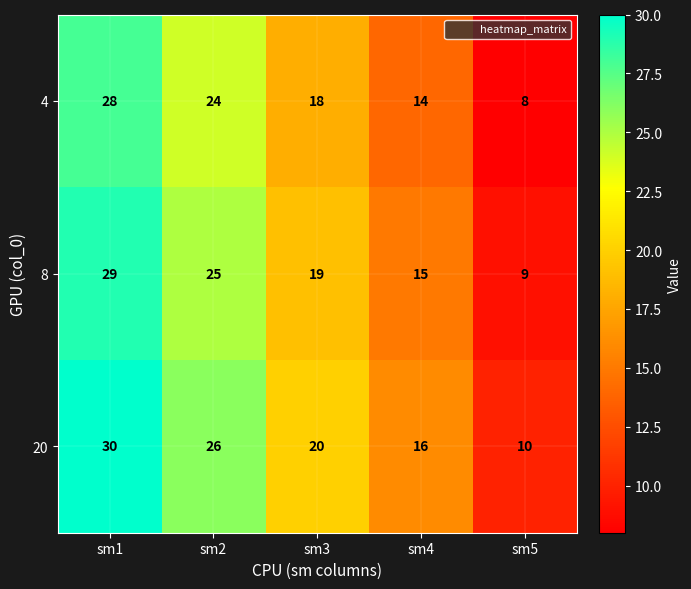

Count the number of data series in this chart.

3